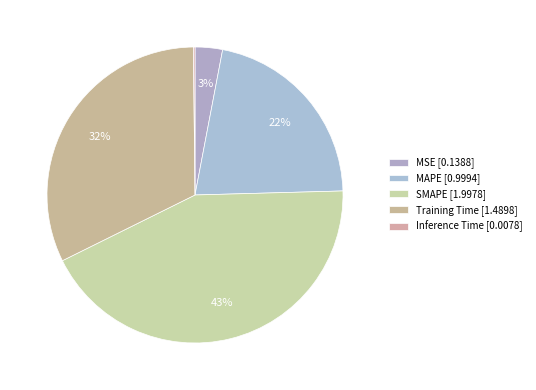

Is it true that Inference Time is 8% of the pie?

False